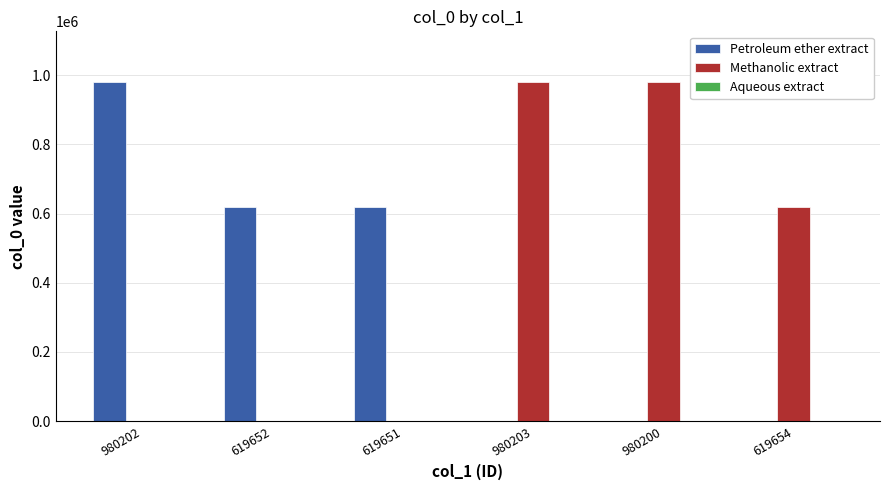

At which label is Methanolic extract closest to 490101?

619654